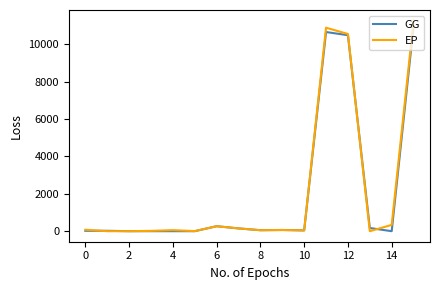

Which series has the widest spread of values?

EP